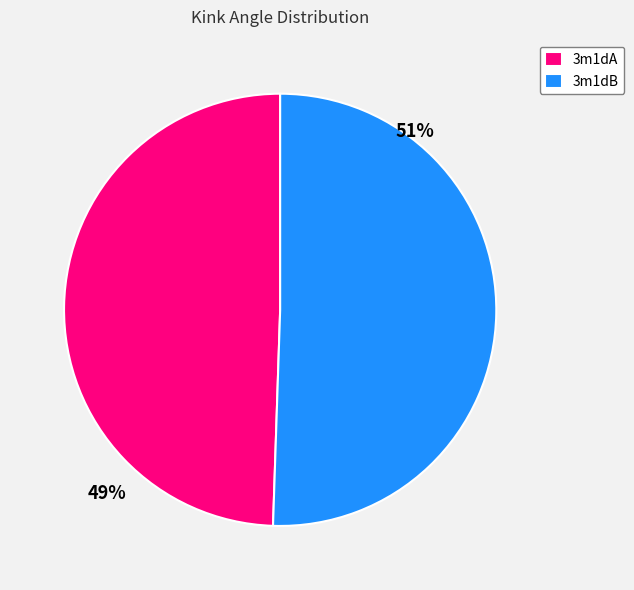

Do 3m1dB and 3m1dA together represent more than half of the pie?

Yes